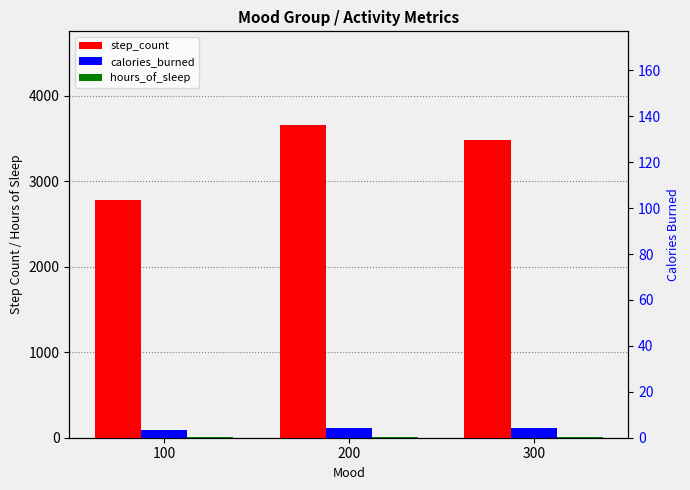

What is the spread (max minus min) of values at 100?

2771.9